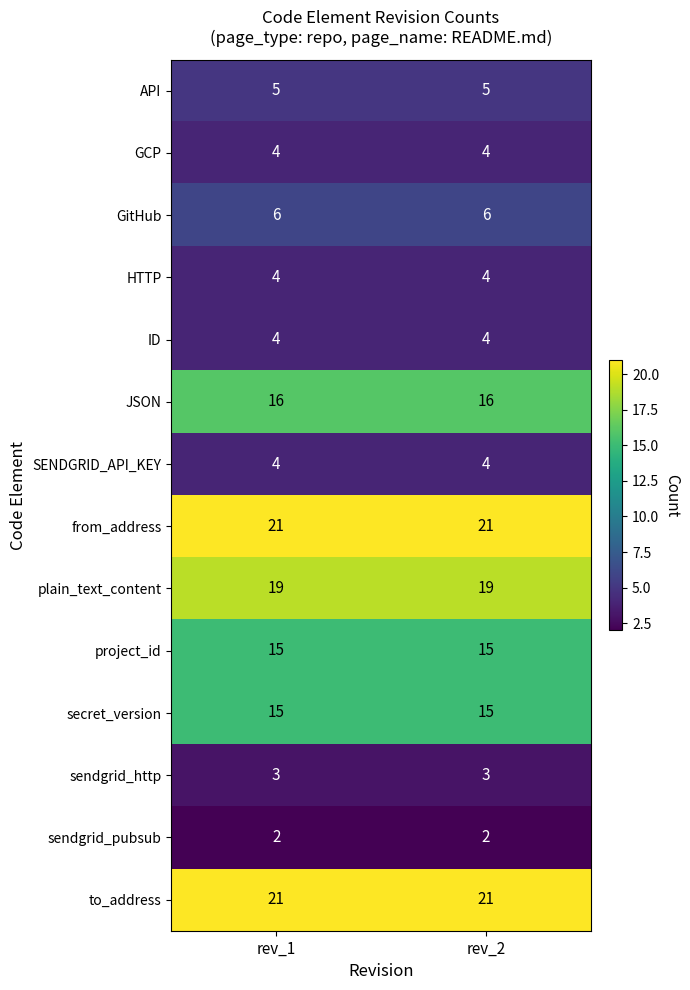

What is the average value of the GitHub series?

6